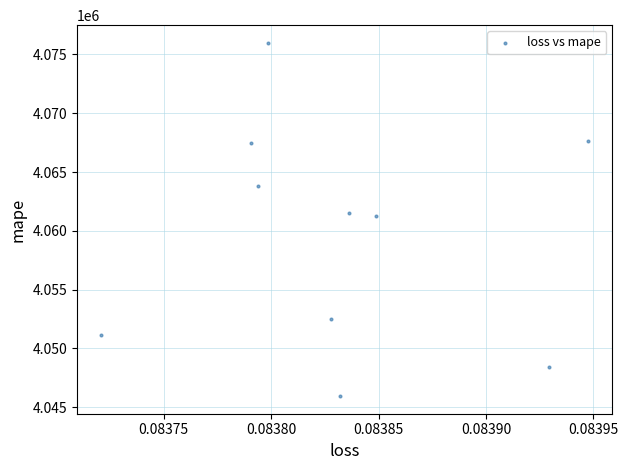

What is the range of Y values (max minus min)?

30039.0